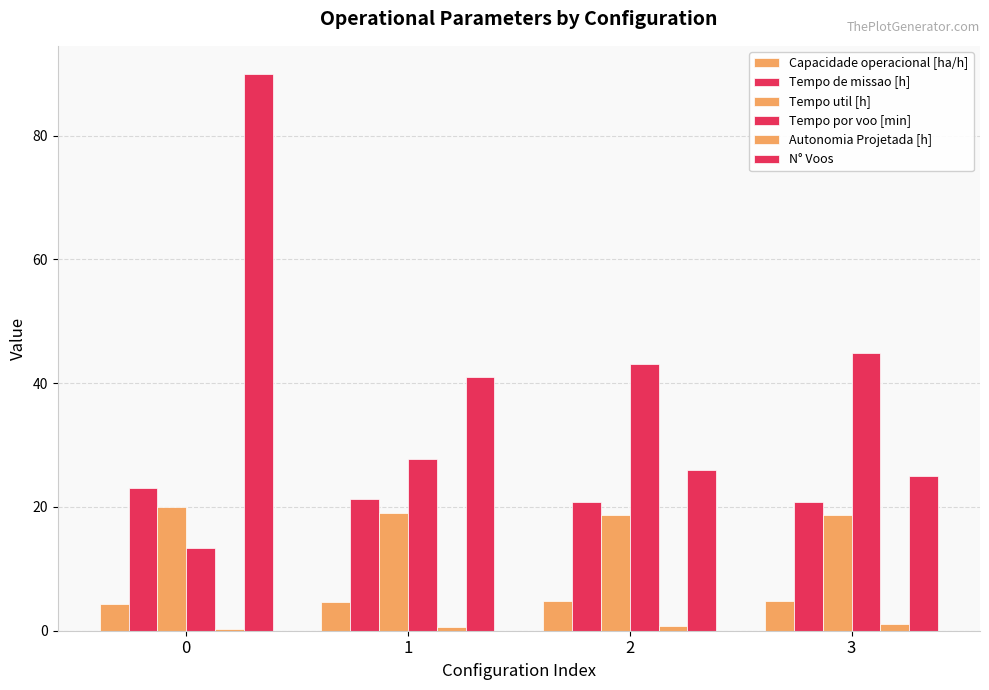

What is the value of the Capacidade operacional [ha/h] bar at the 4th from the left?

4.8